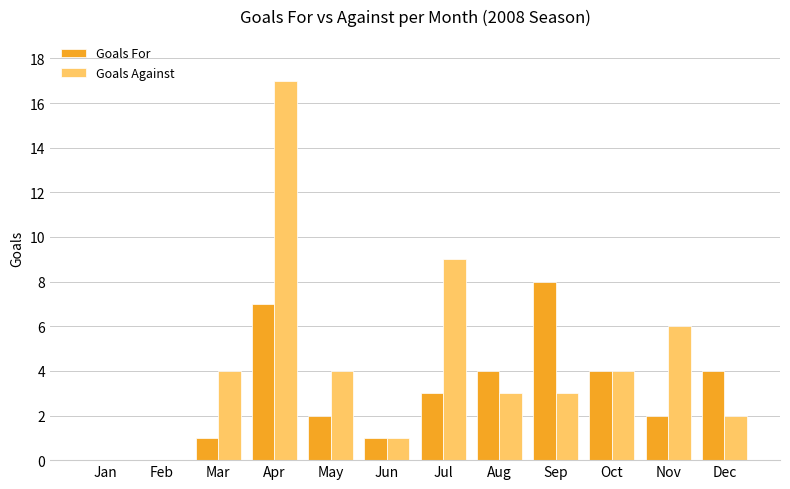

Reading left to right, extract all data points from this chart.

Goals For: Jan=0	Feb=0	Mar=1	Apr=7	May=2	Jun=1	Jul=3	Aug=4	Sep=8	Oct=4	Nov=2	Dec=4
Goals Against: Jan=0	Feb=0	Mar=4	Apr=17	May=4	Jun=1	Jul=9	Aug=3	Sep=3	Oct=4	Nov=6	Dec=2